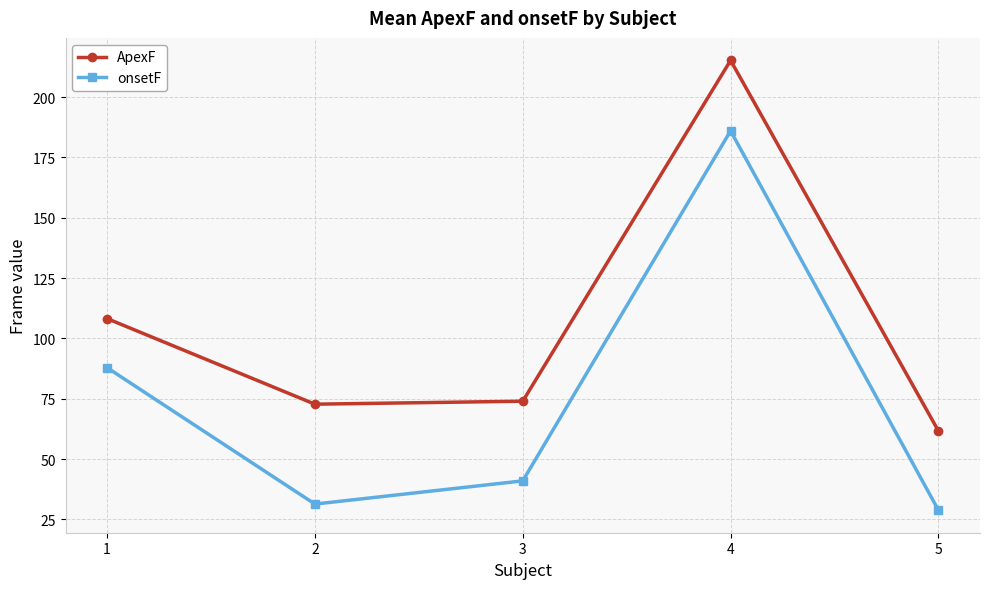

What are all the series names shown in the legend?

ApexF, onsetF